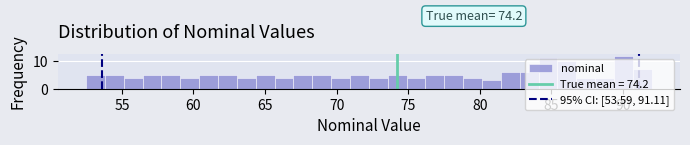

Read against the x-axis, roughly where is the centre of the tallest bar?

90.0